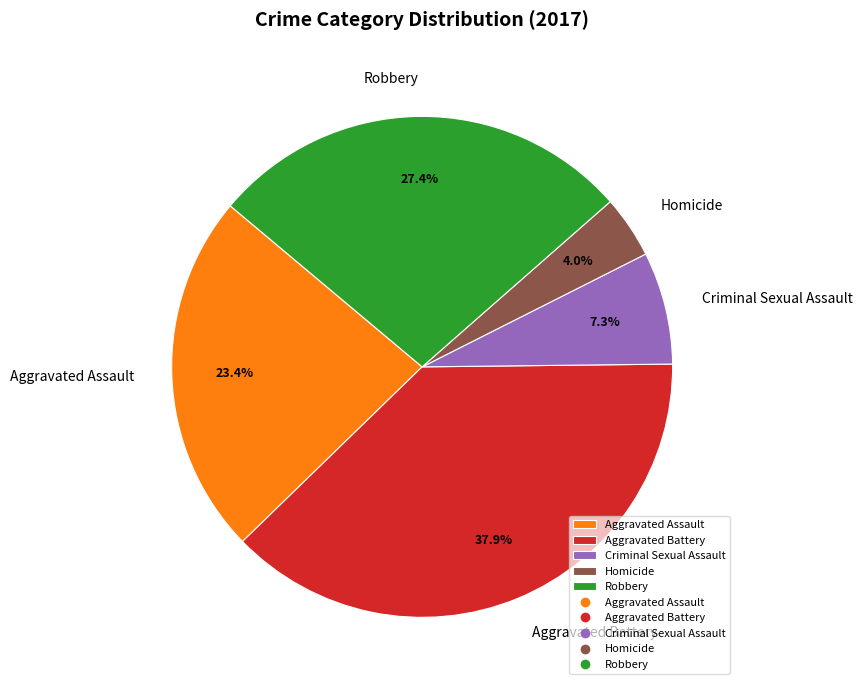

Does any single category account for the majority?

No